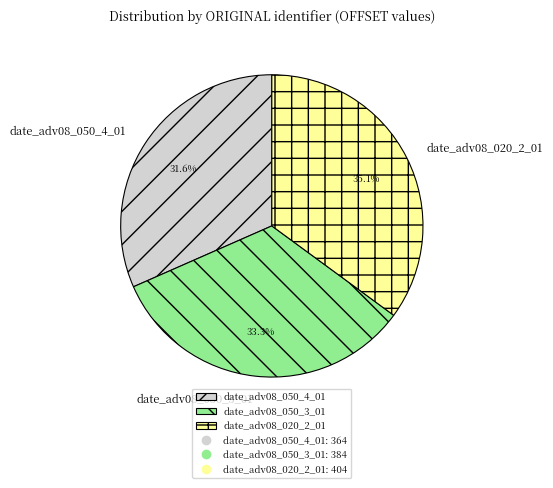

Count the number of slices in the pie.

3